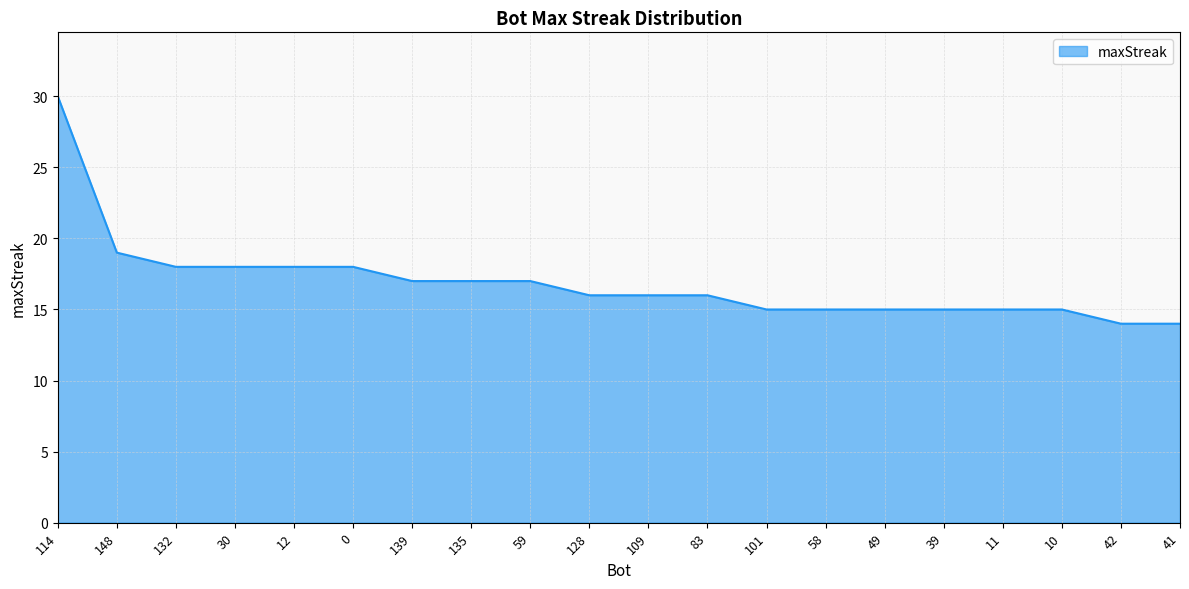

What position from the right is 42?

2